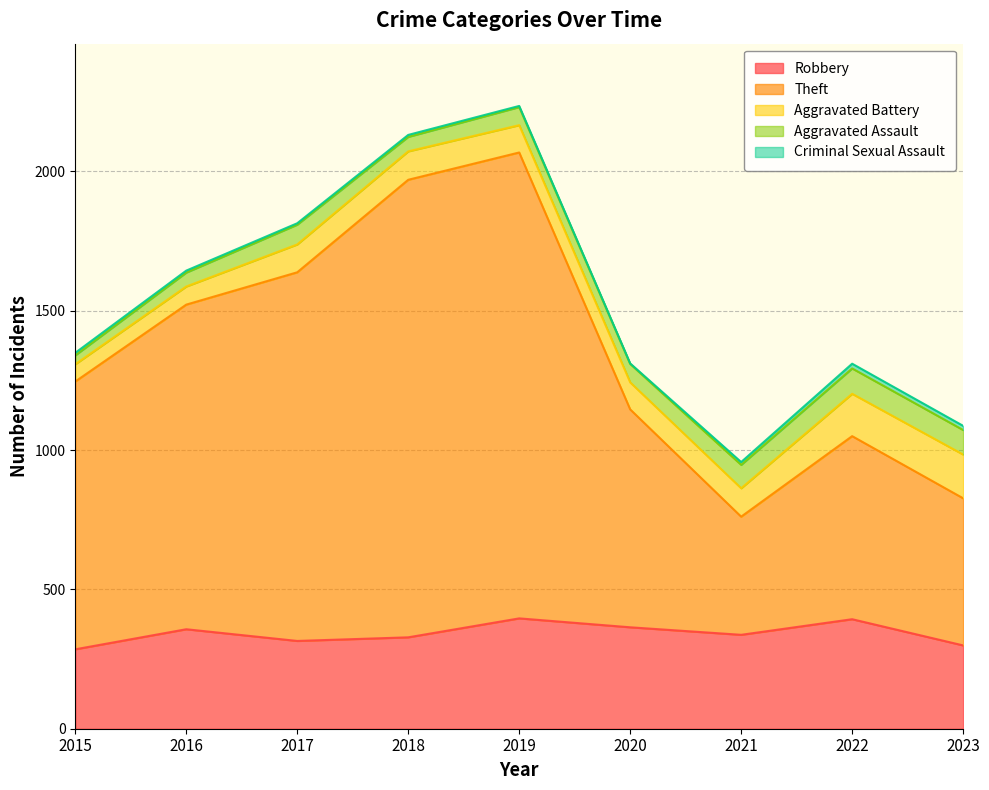

What is the value of the Criminal Sexual Assault point at the 2nd from the left?

7